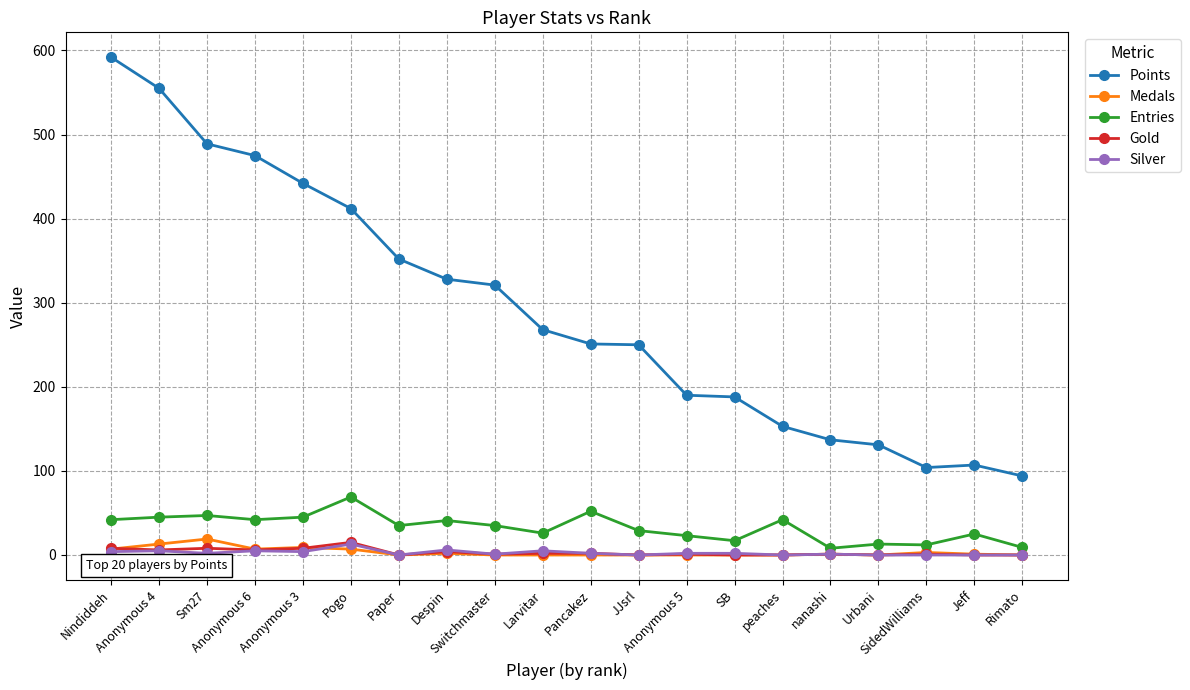

Which series has the largest total across all categories?

Points